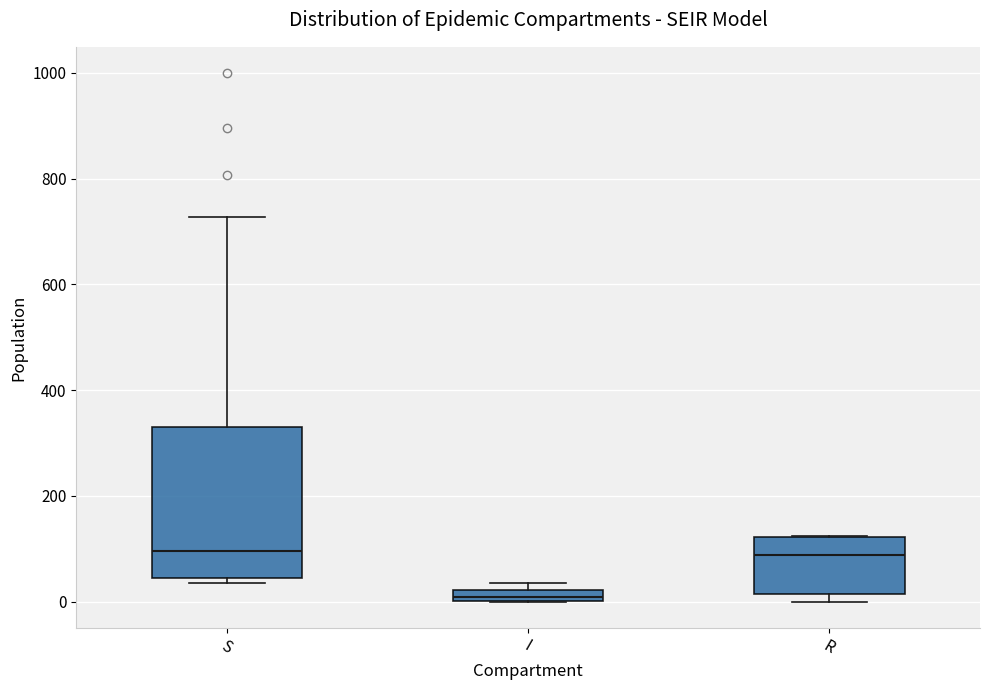

Where is the lower edge of the box for I on the y-axis? The values are not printed on the chart, so give them approximately, as read against the axis.

0